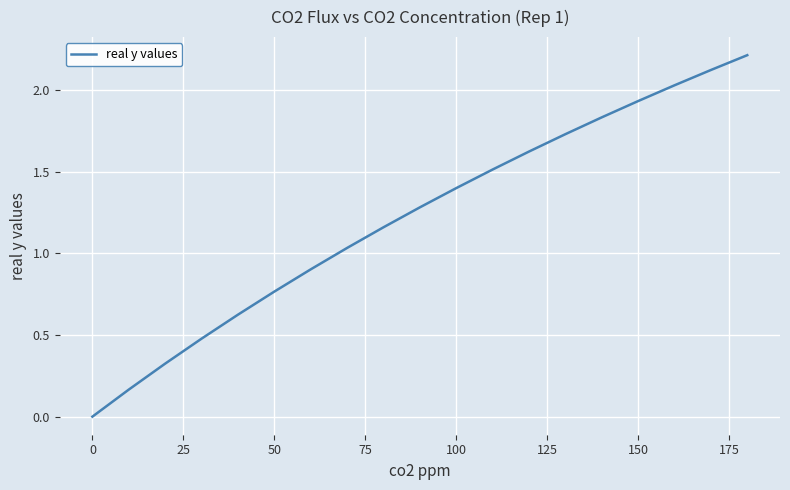

What is the greatest value displayed?

2.2